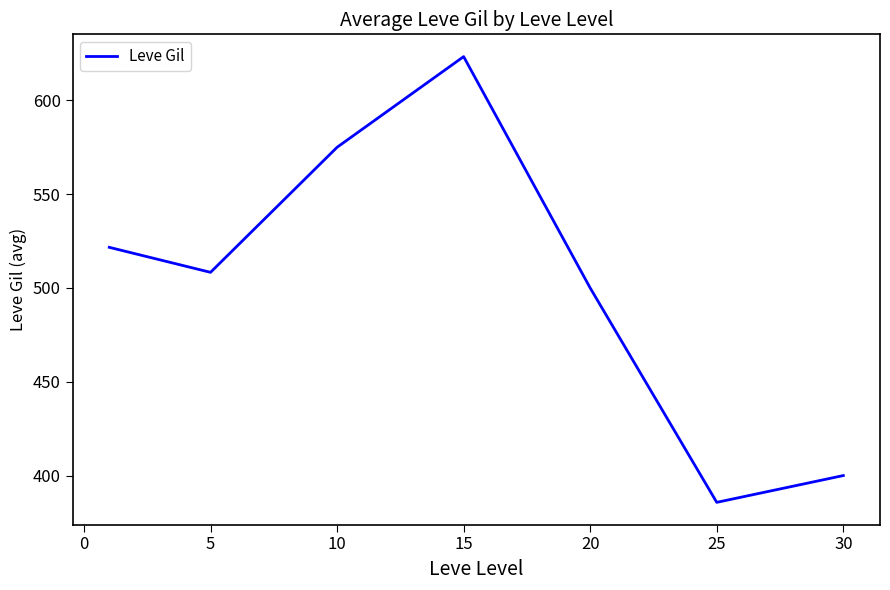

How many values exceed 508?

4